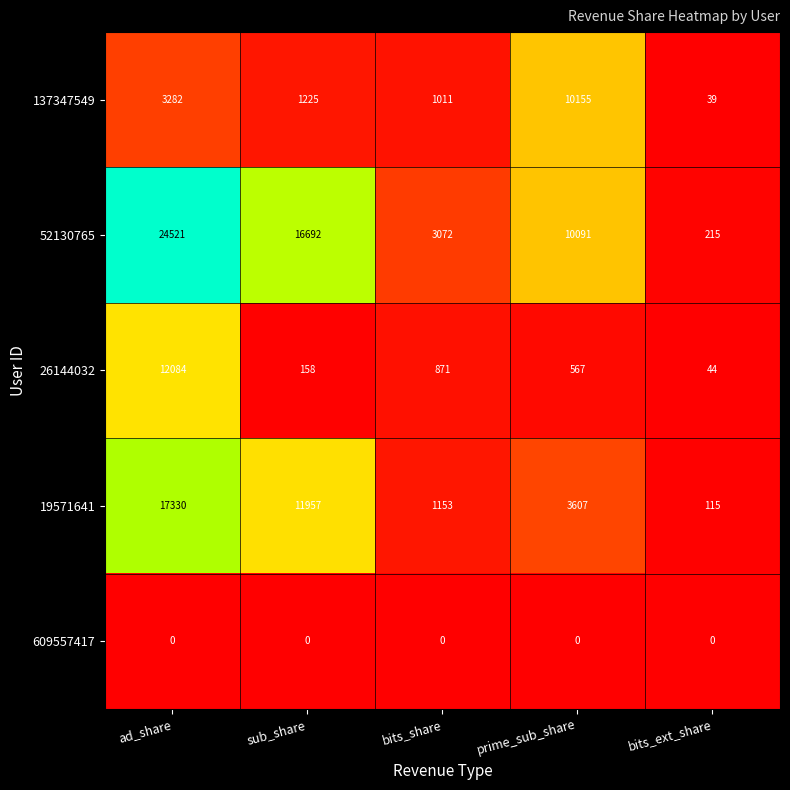

Reading left to right, transcribe all the data shown in this chart.

137347549: ad_share=3282	sub_share=1225	bits_share=1011	prime_sub_share=10155	bits_ext_share=39
52130765: ad_share=24521	sub_share=16692	bits_share=3072	prime_sub_share=10091	bits_ext_share=215
26144032: ad_share=12084	sub_share=158	bits_share=871	prime_sub_share=567	bits_ext_share=44
19571641: ad_share=17330	sub_share=11957	bits_share=1153	prime_sub_share=3607	bits_ext_share=115
609557417: ad_share=0	sub_share=0	bits_share=0	prime_sub_share=0	bits_ext_share=0